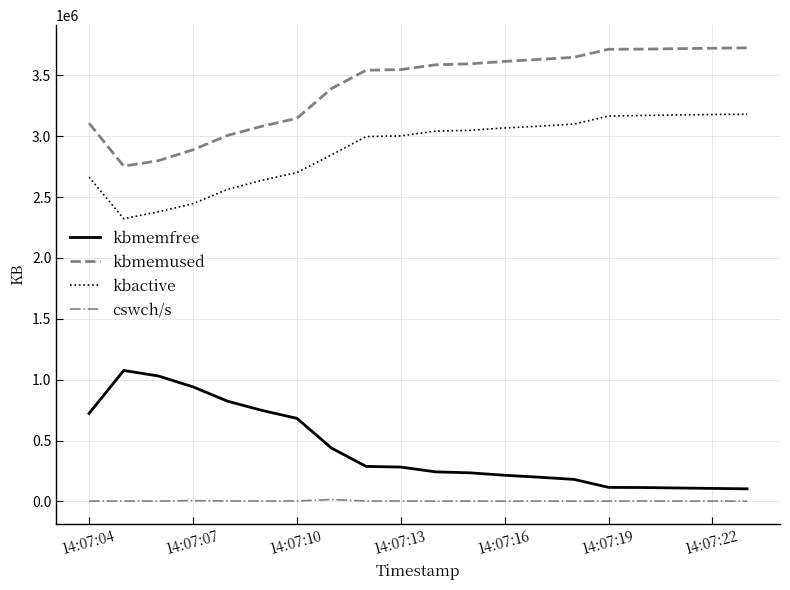

What are all the series names shown in the legend?

kbmemfree, kbmemused, kbactive, cswch/s